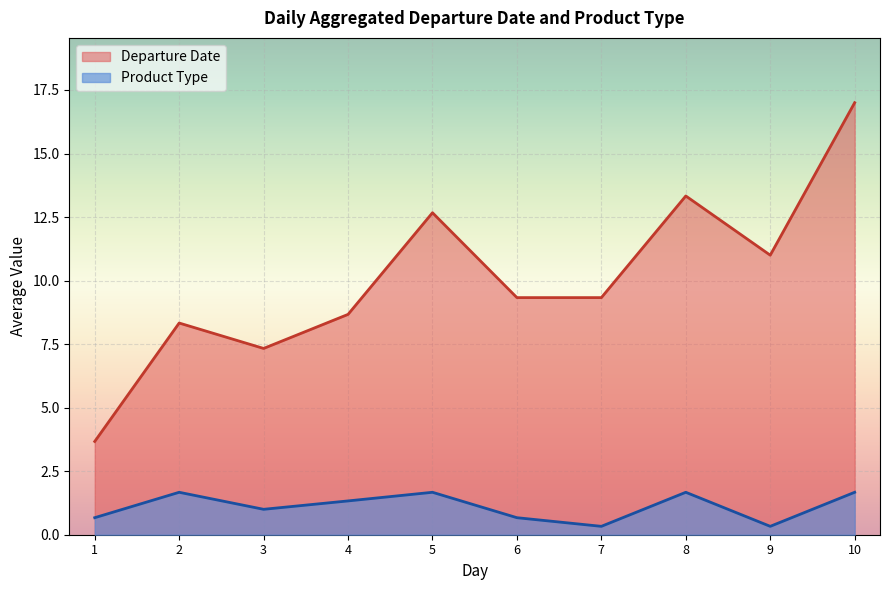

Which series has the largest range (max minus min)?

Departure Date